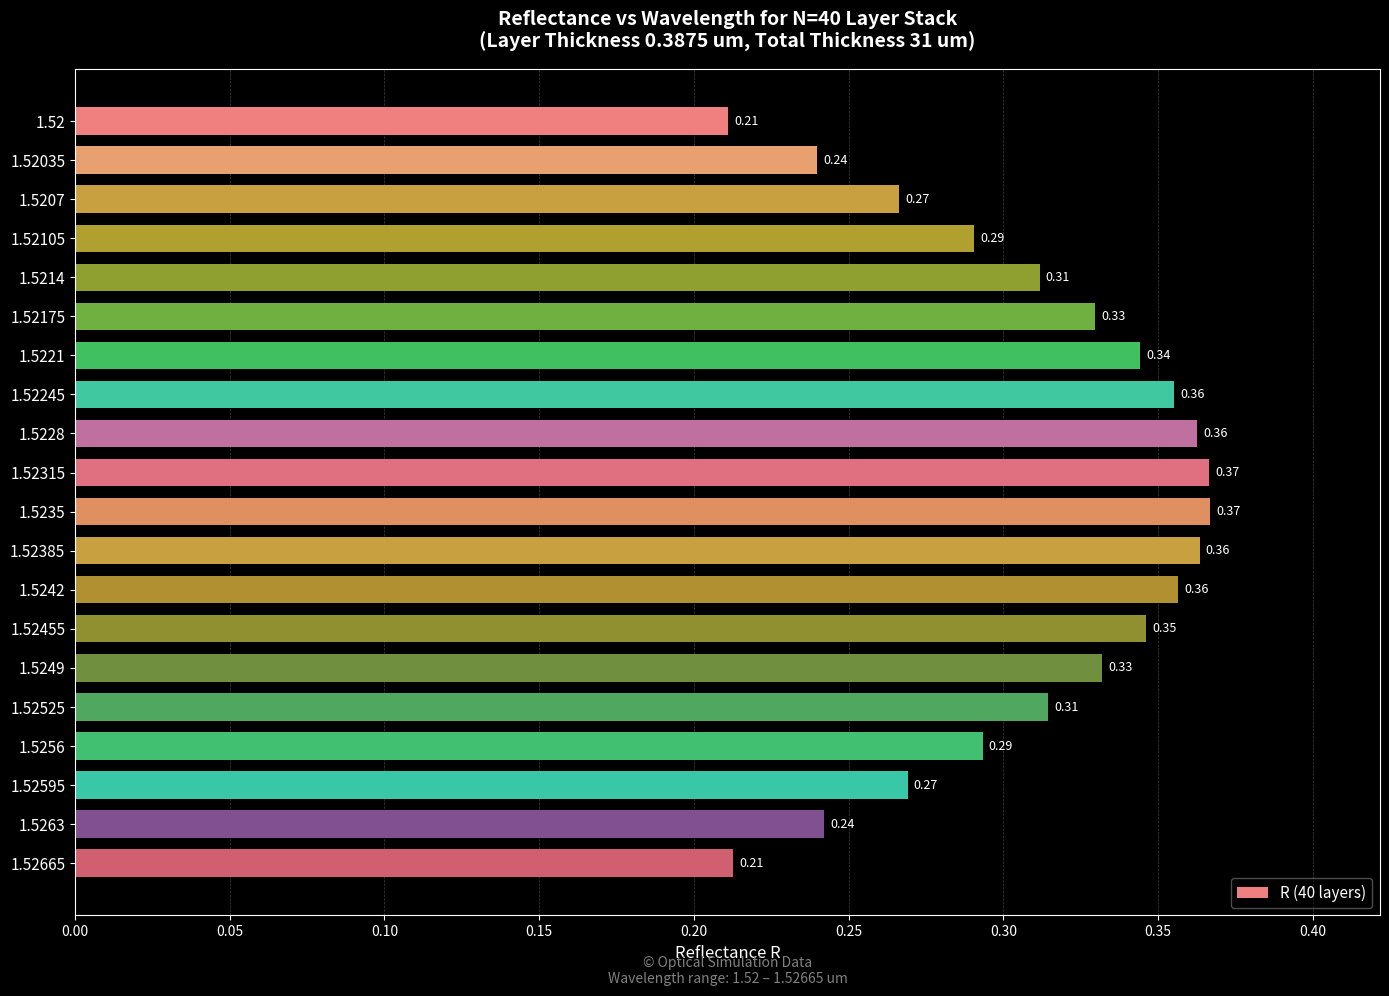

Between 1.52315 and 1.5221, which is larger?

1.52315